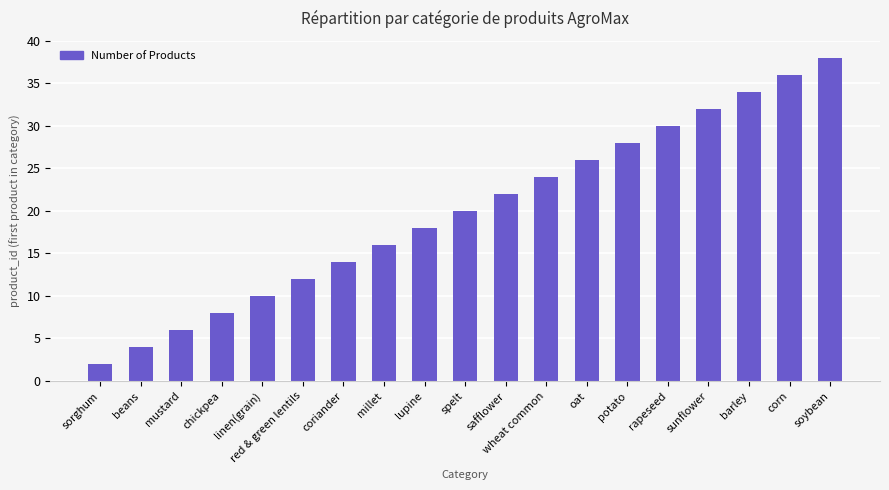

What is the label of the 19th bar from the left?

soybean